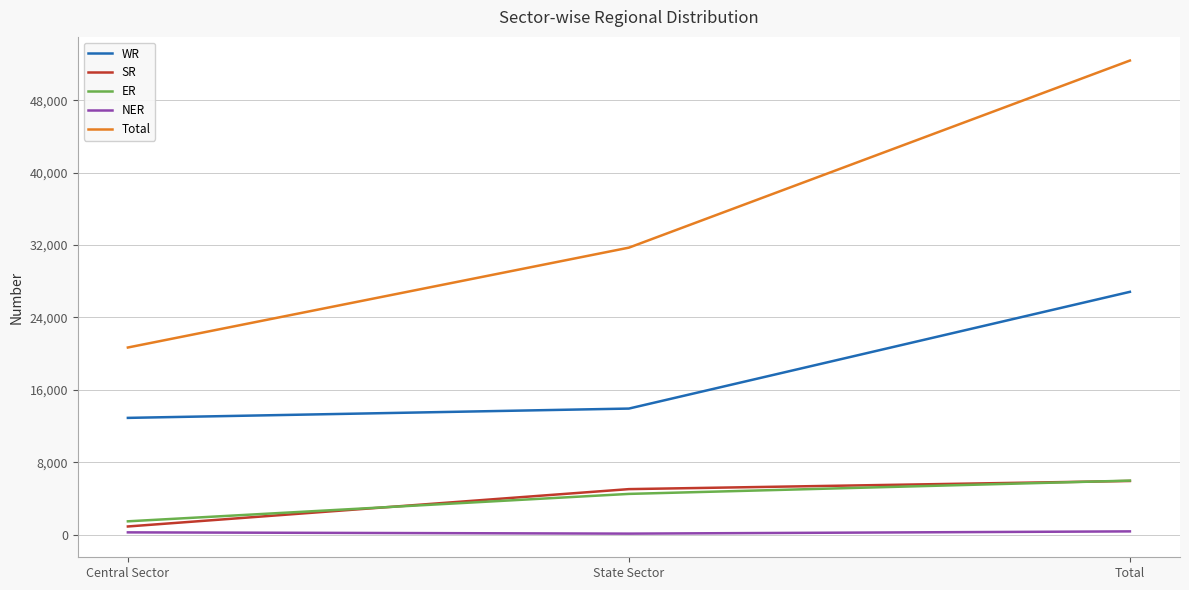

Rank the series at Central Sector from lowest to highest value.

NER, SR, ER, WR, Total